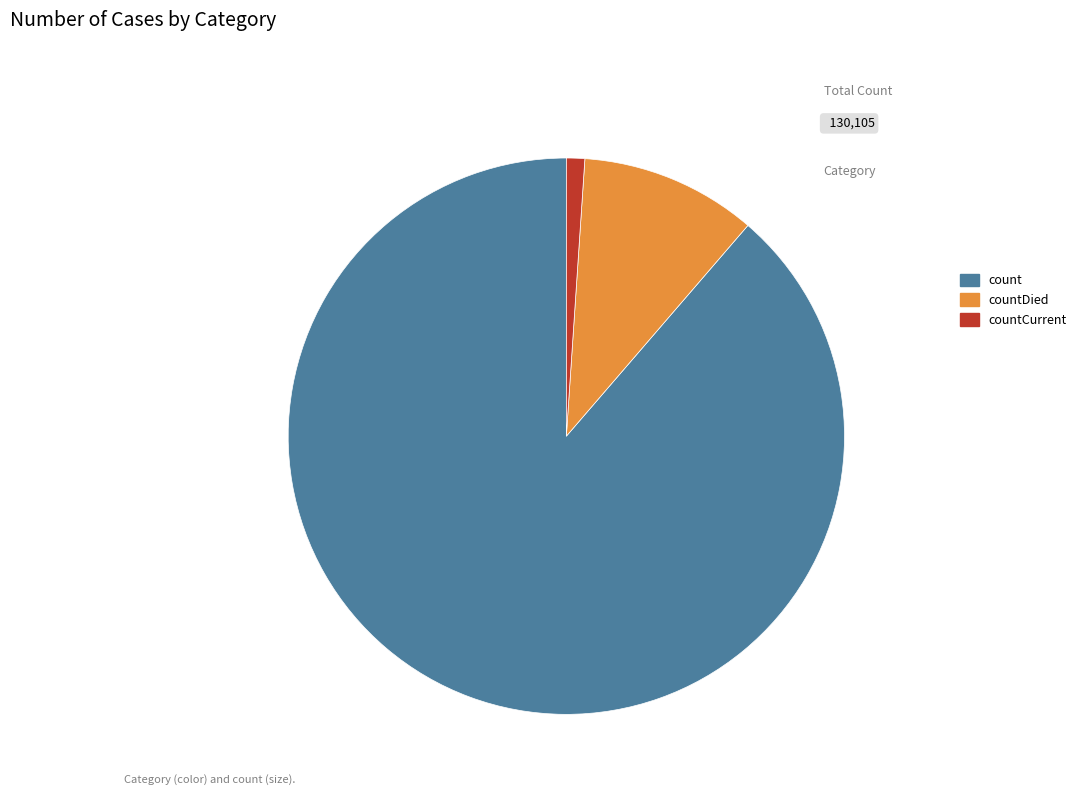

The countDied slice represents 2% of the pie. True or false?

False